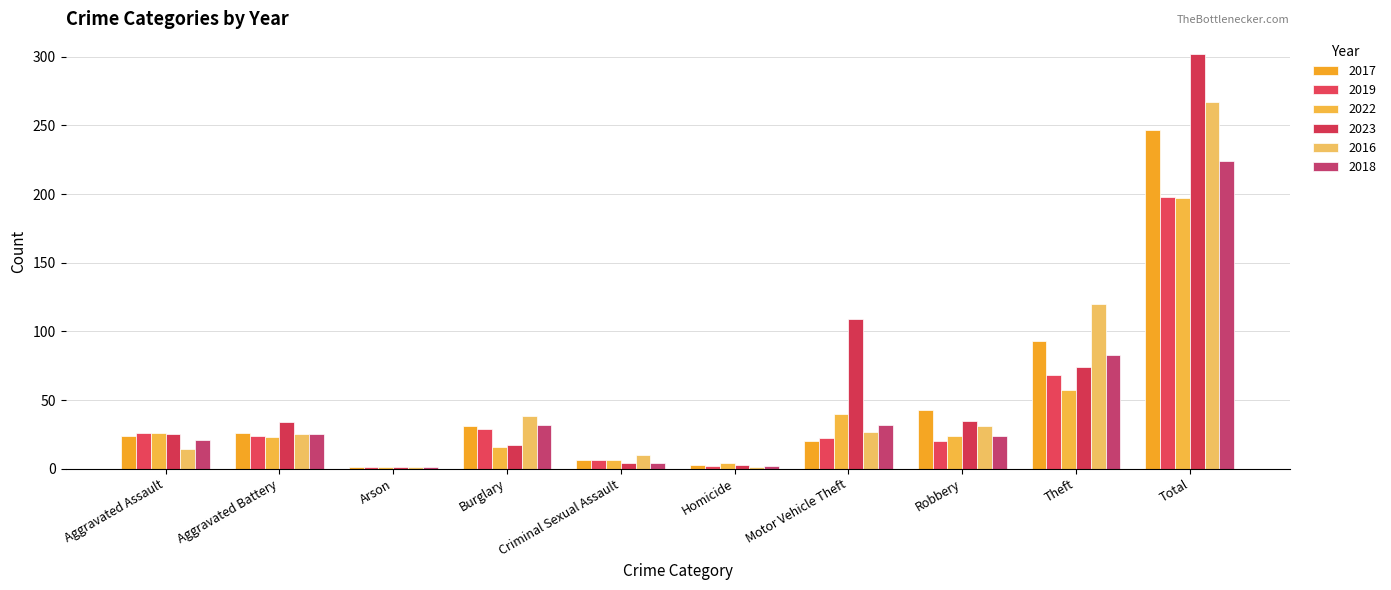

Which series has the largest range (max minus min)?

2023